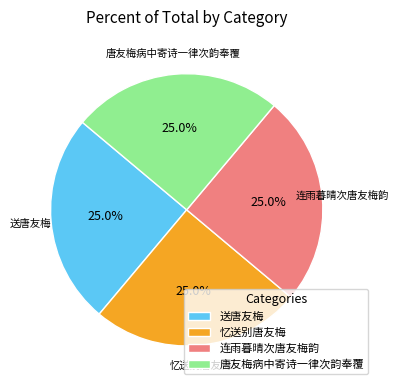

How many slices are in this pie chart?

4